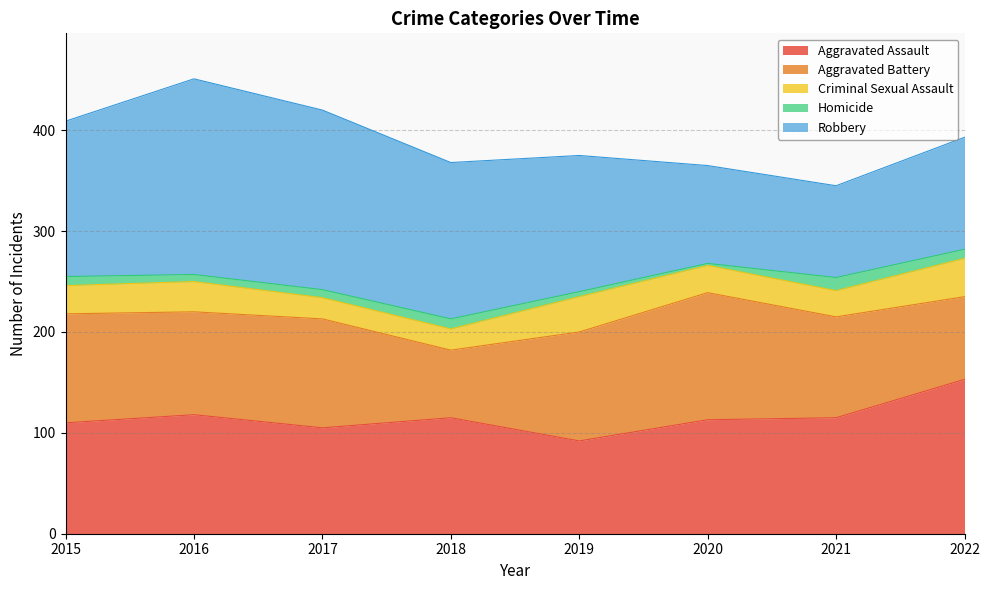

What is the difference between the Homicide values at 2020 and 2021?

11